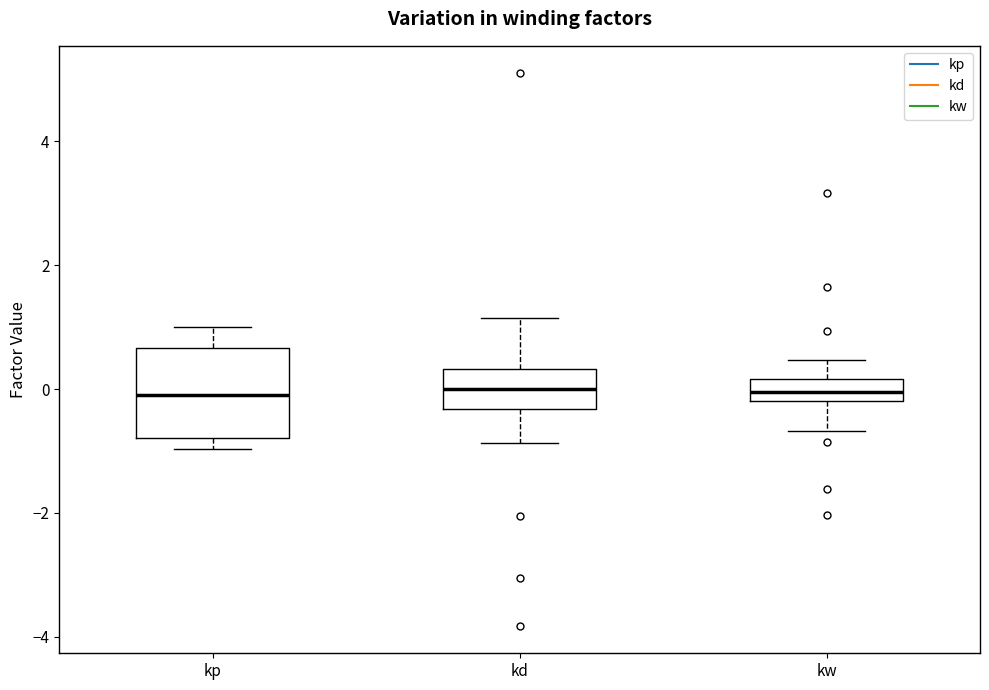

Where does the median line of the box for kp sit on the y-axis? The values are not printed on the chart, so give them approximately, as read against the axis.

0.0